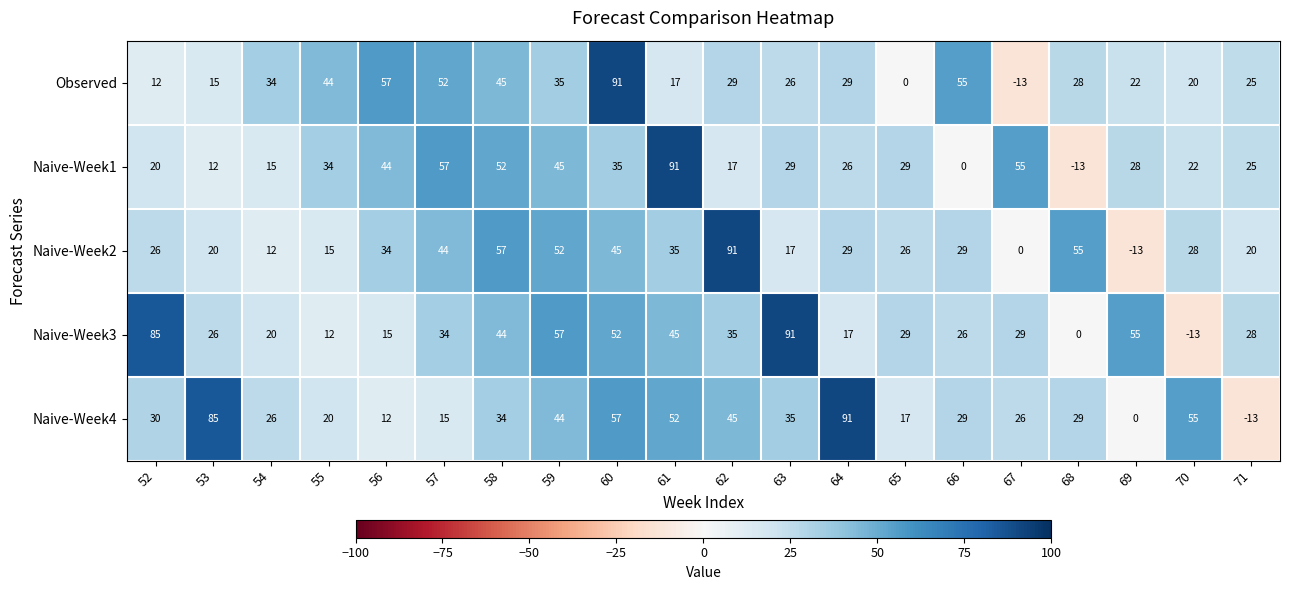

Between 58 and 62, which series saw the biggest shift?

Naive-Week1